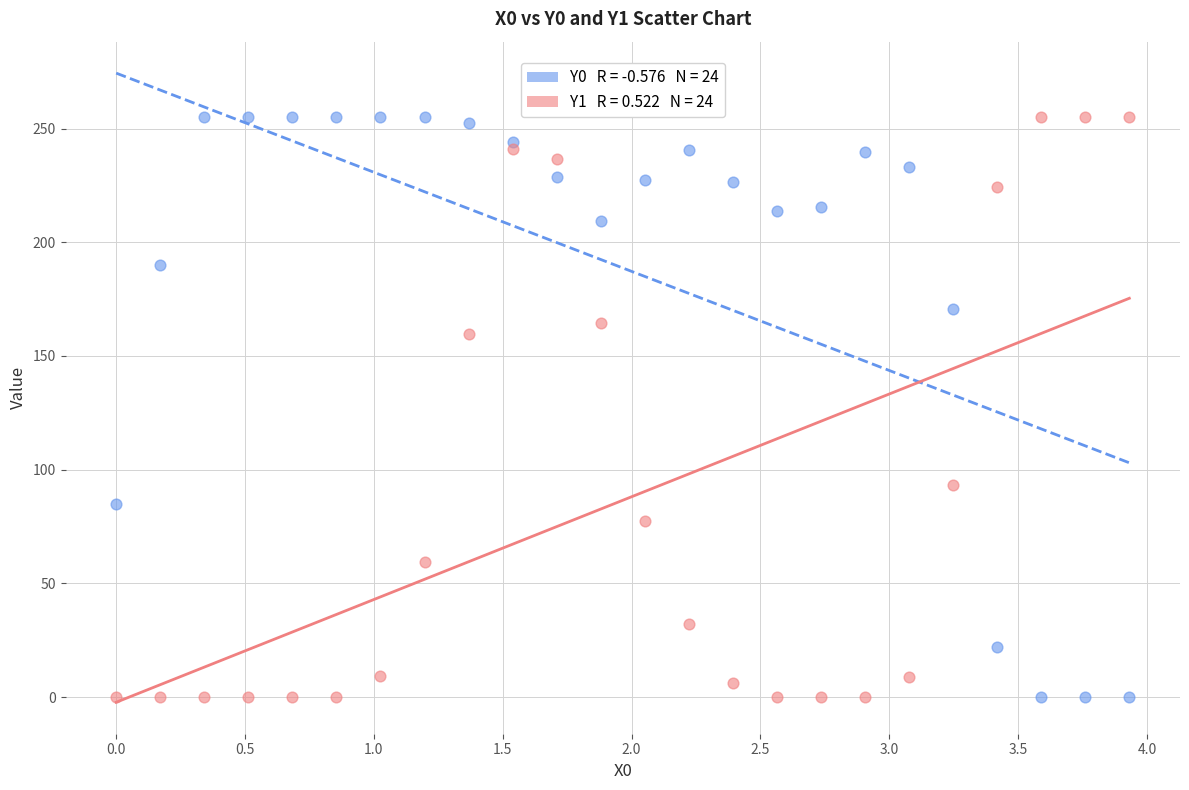

Count the number of points in this scatter plot.

48